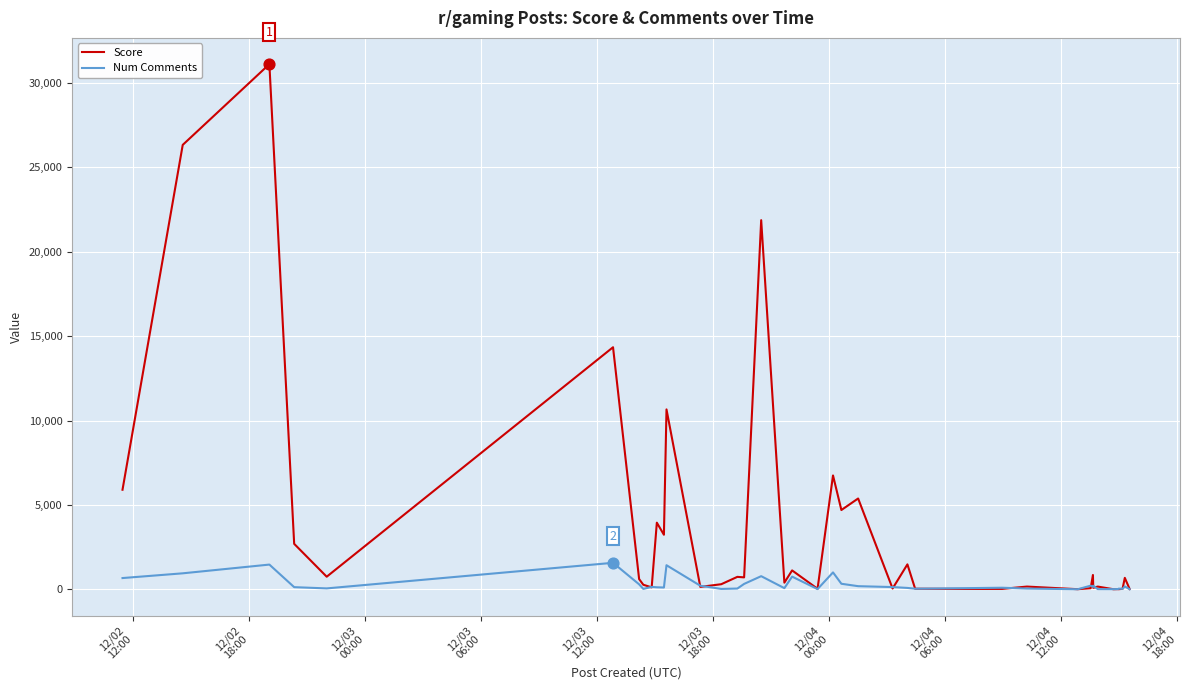

Which series has the largest range (max minus min)?

Score